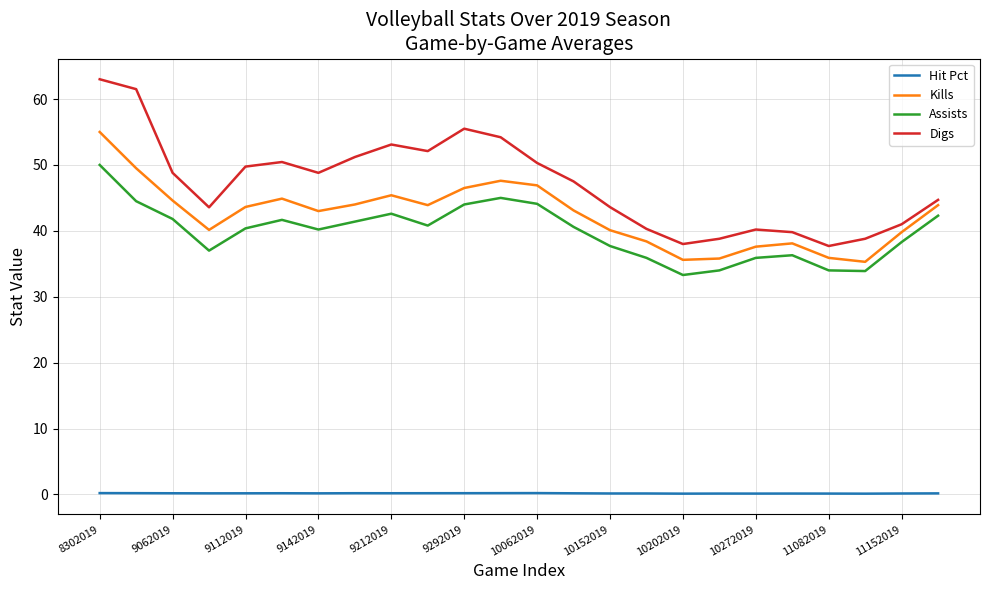

What is the highest value of the Kills series?

55.0